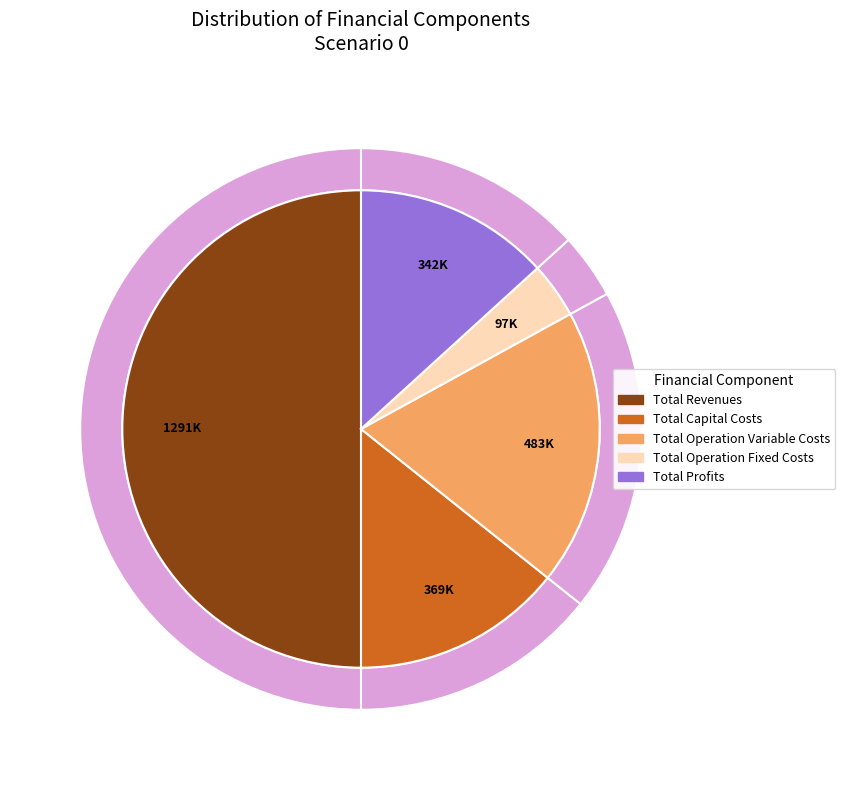

Does Total Revenues account for over 50% of the chart?

Yes